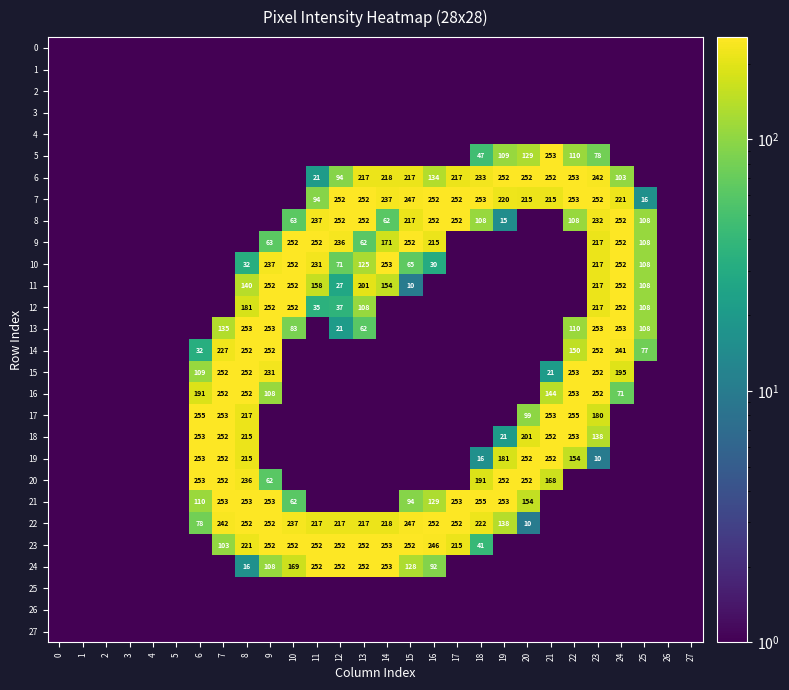

At which category is the sum across all series the highest?

23